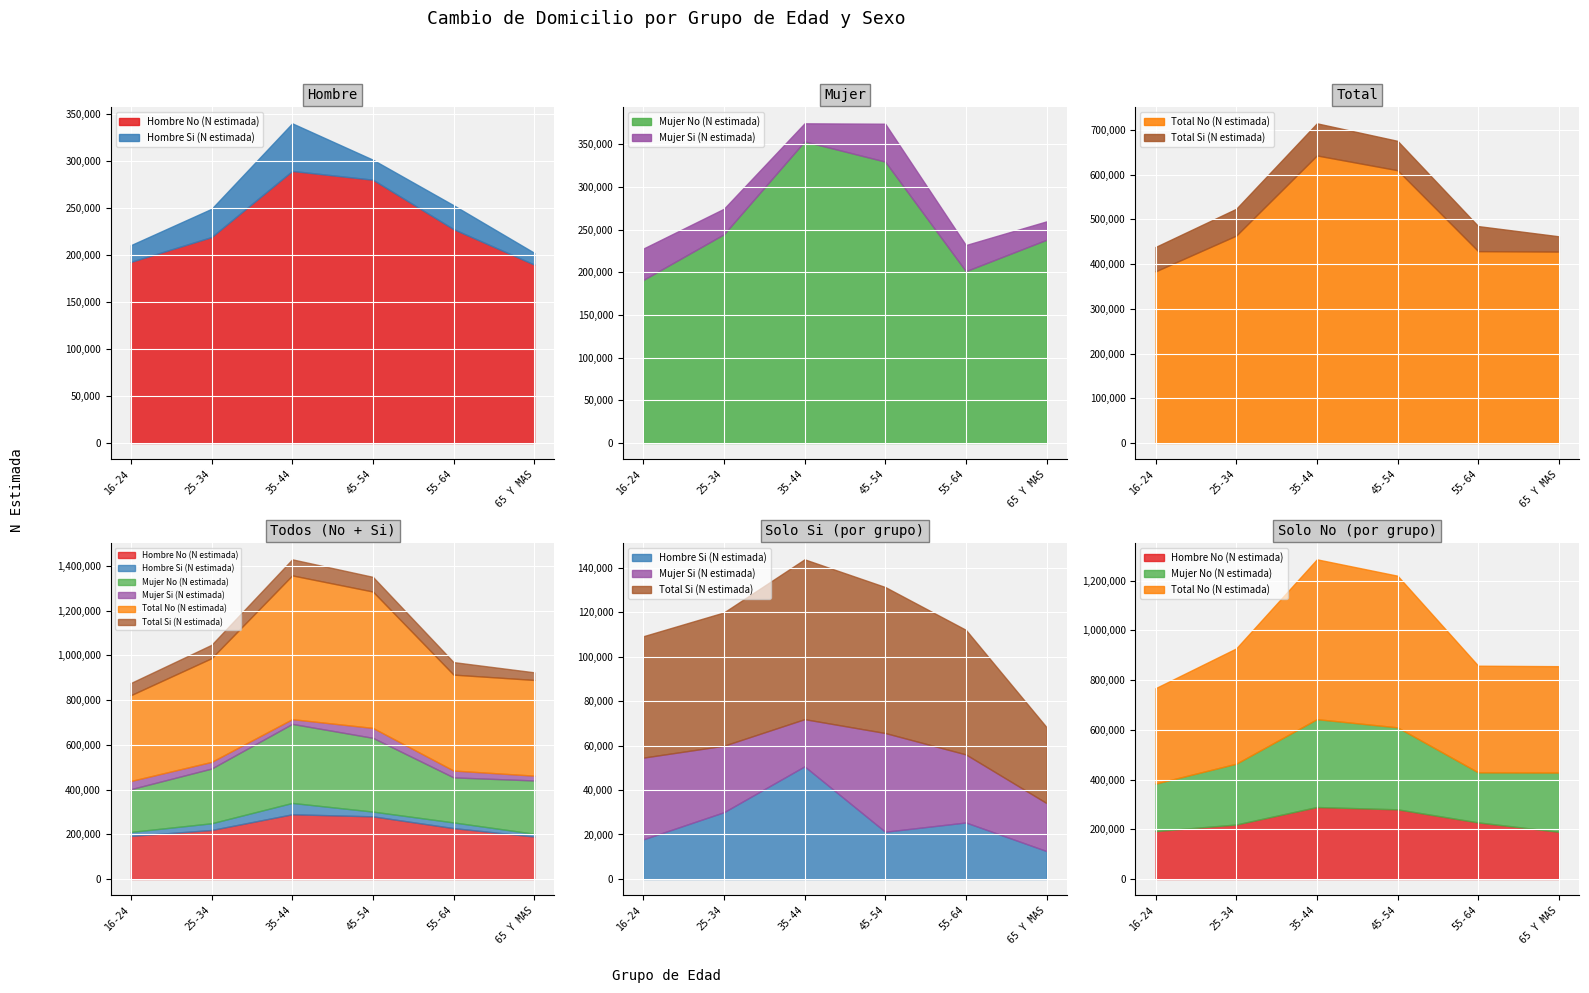

True or false: Mujer Si (N estimada) and Total Si (N estimada) cross at least once.

False